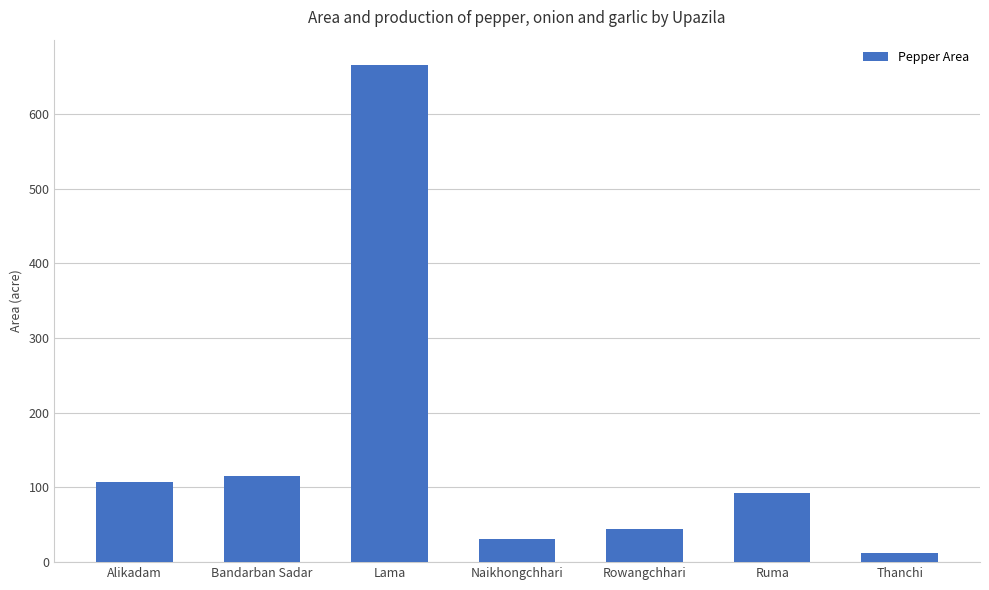

What is the value of the 2nd bar from the left?

115